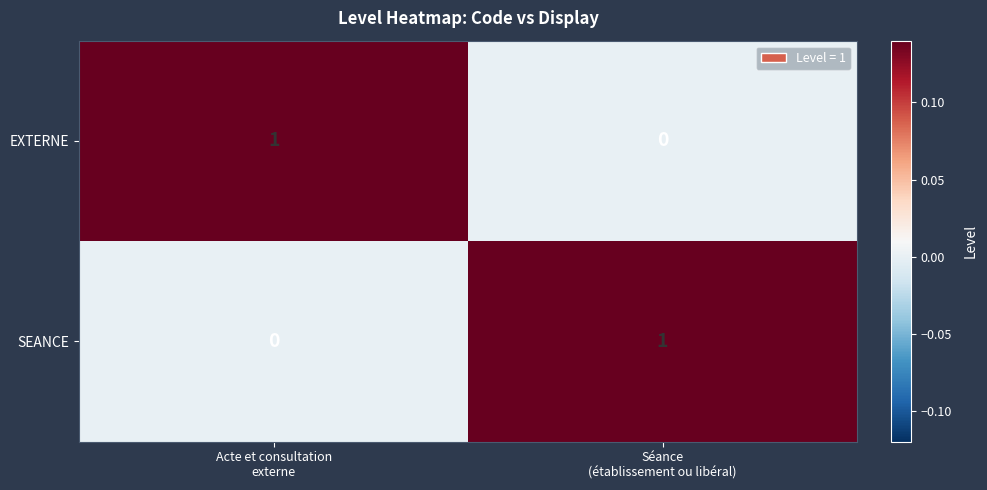

Reading left to right, list all the values displayed in this chart.

EXTERNE: 1	0
SEANCE: 0	1